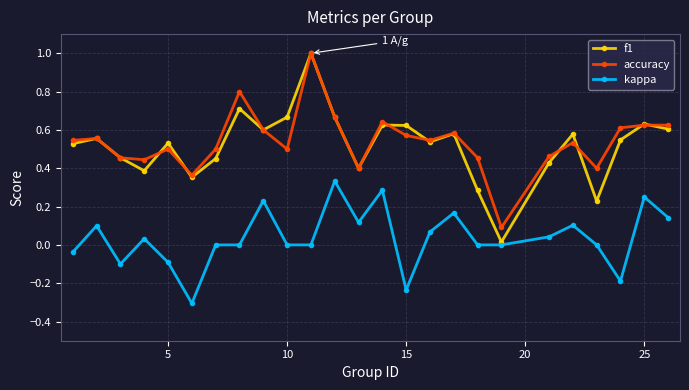

What is the maximum value shown in the chart?

1.0